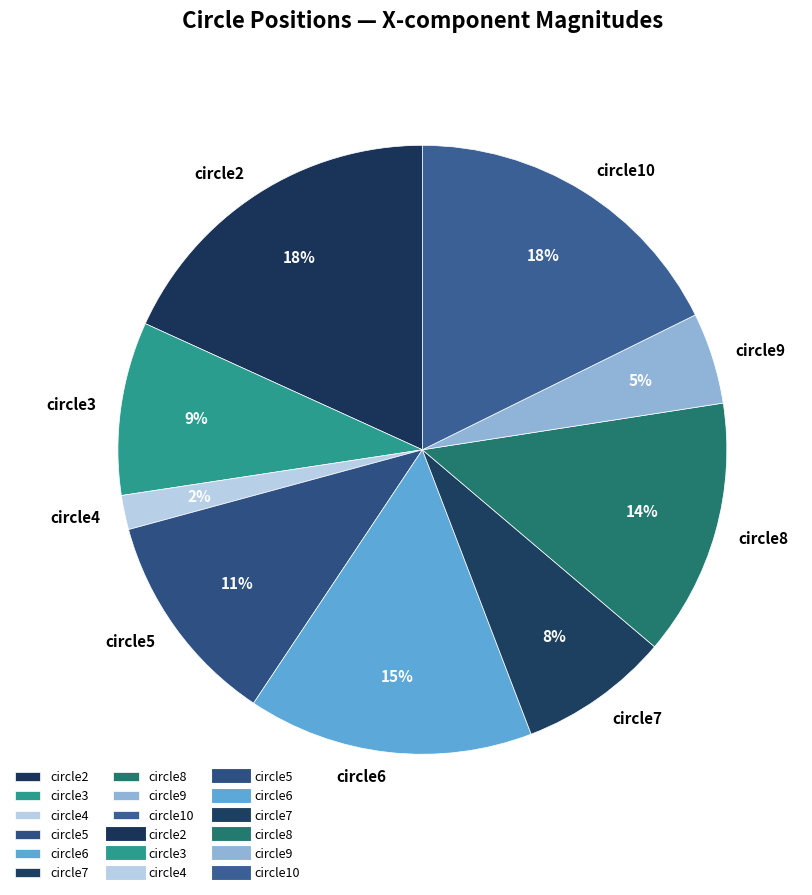

Count the number of slices in the pie.

9